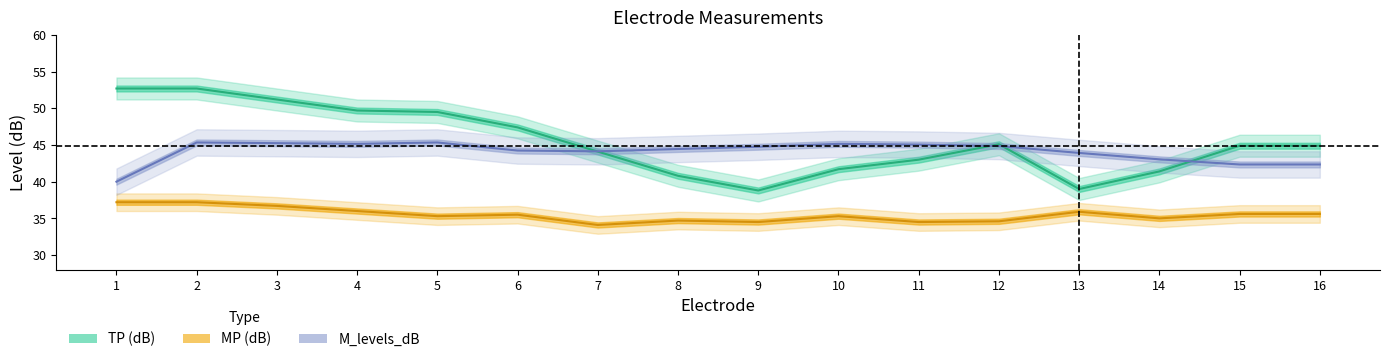

What is the total value across all series at 5?

130.1